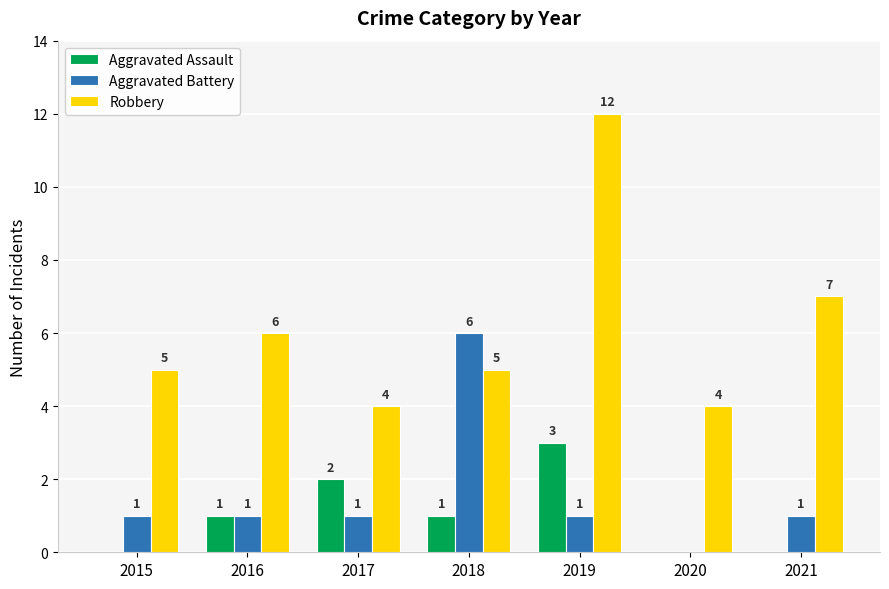

The Robbery series shows 5 at 2015. True or false?

True